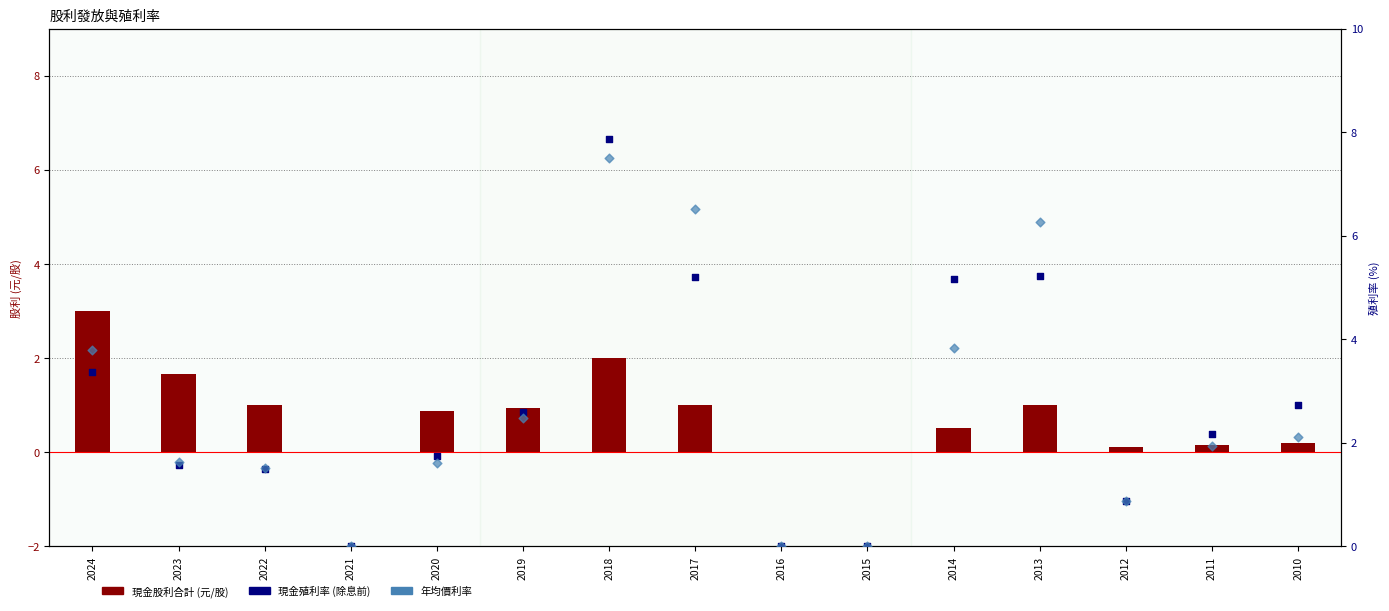

What is the total value across all series at 2010?

5.0